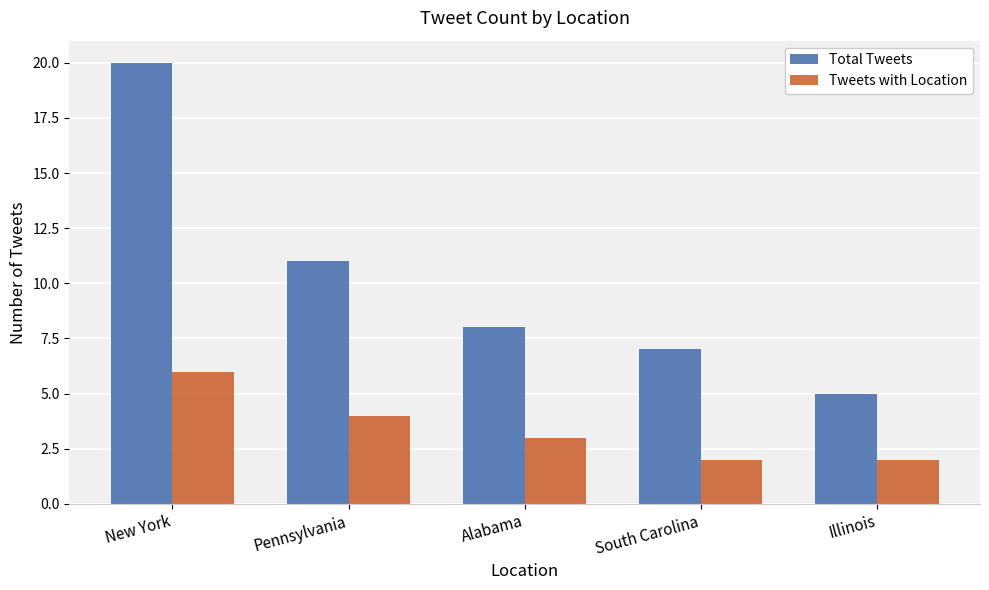

What is the lowest value of the Total Tweets series?

5